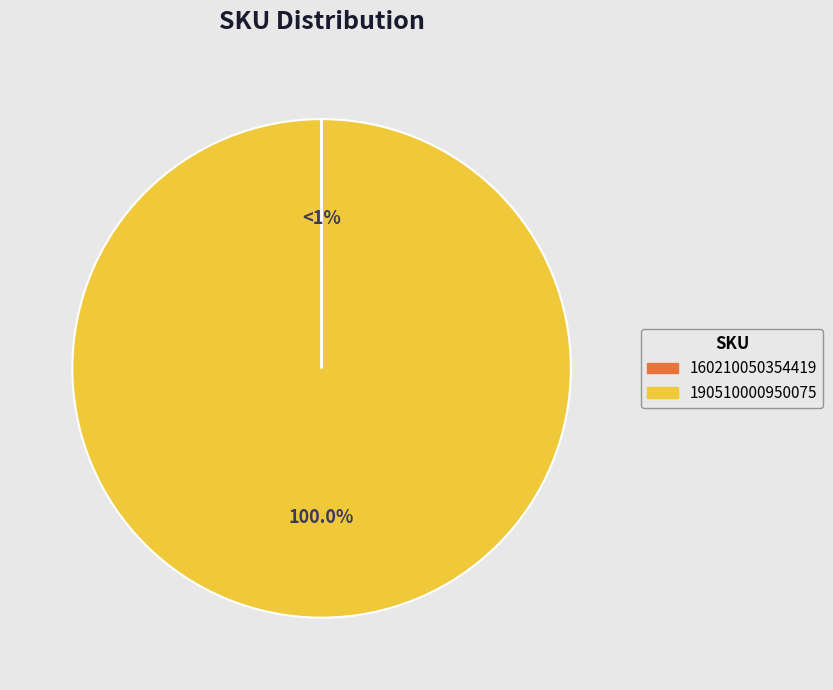

Rank the categories by value from lowest to highest.

160210050354419, 190510000950075